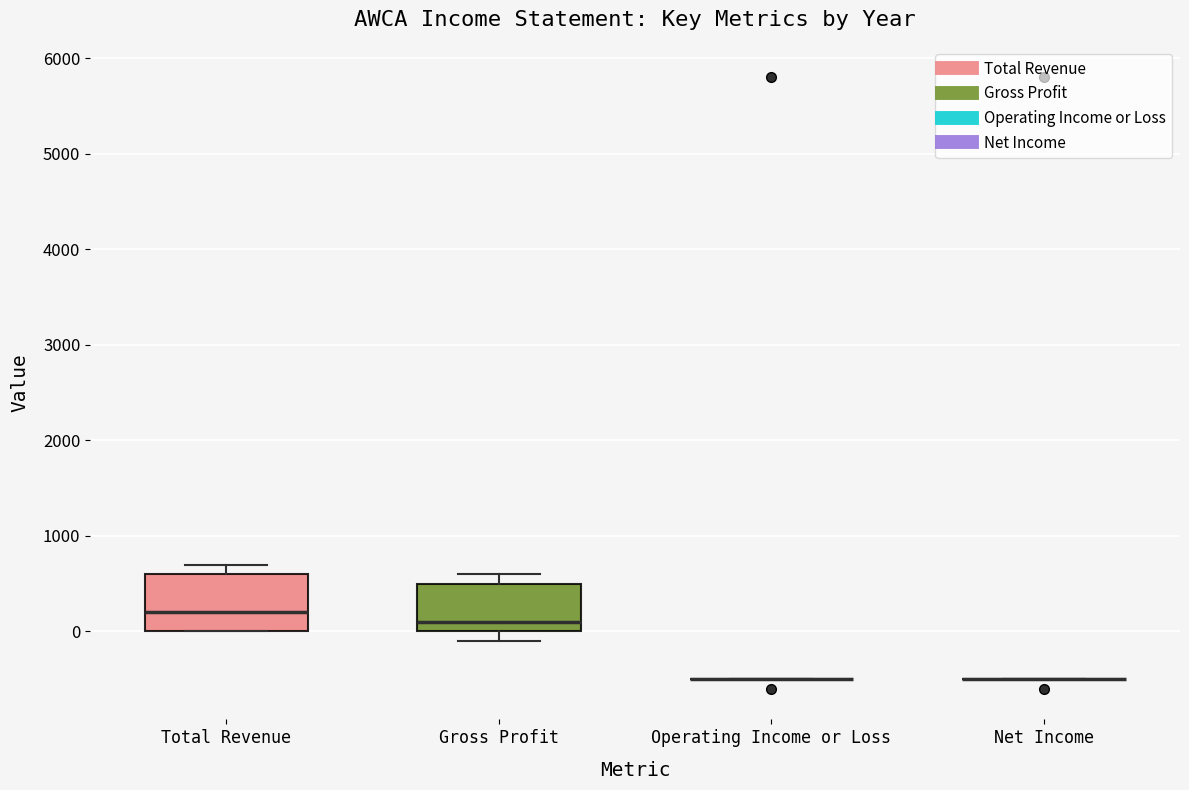

Where is the lower edge of the box for Total Revenue on the y-axis? The values are not printed on the chart, so give them approximately, as read against the axis.

0